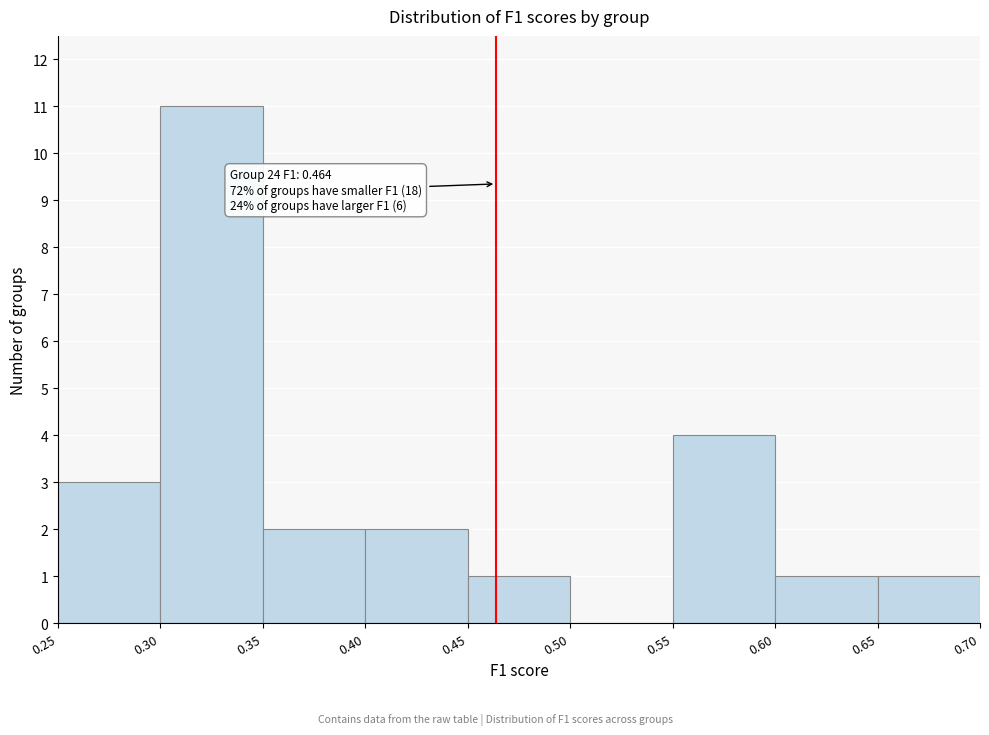

Over which range of the x-axis is the bar tallest?

0.30 to 0.35